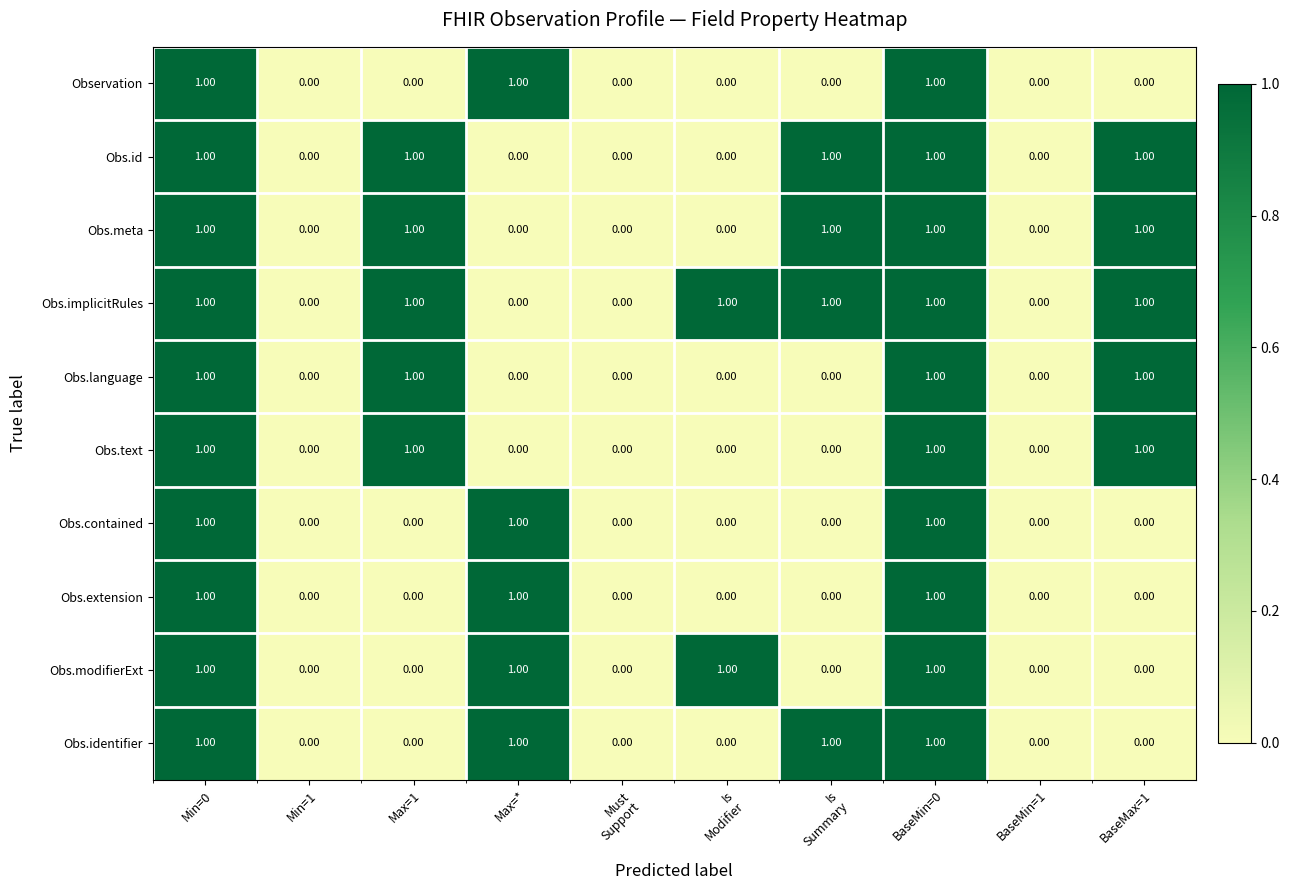

Is the value of Obs.implicitRules at Max=* greater than the value of Obs.contained at Min=0?

No